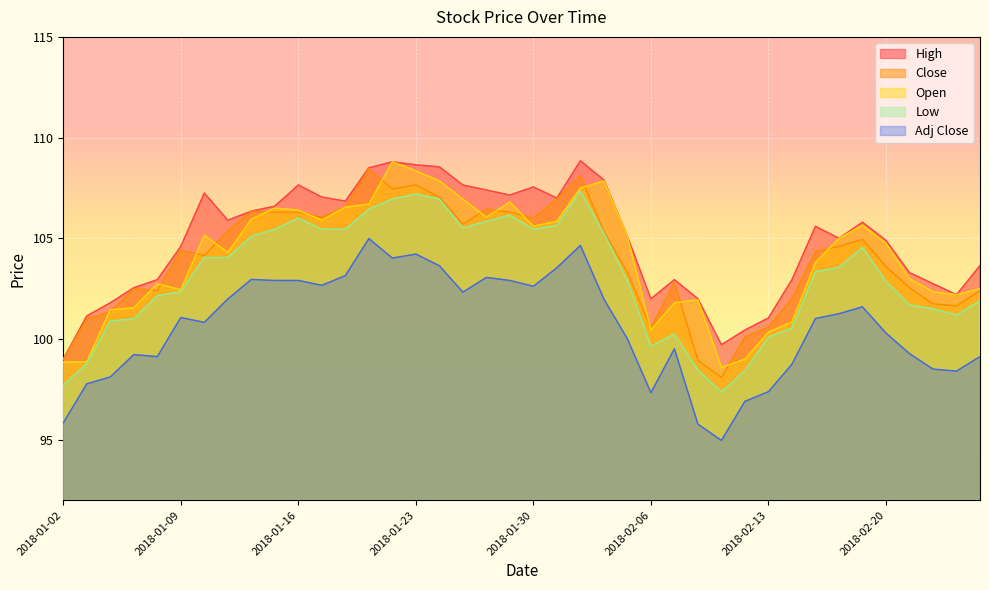

Where is Adj Close nearest to the value 99?

2018-01-08